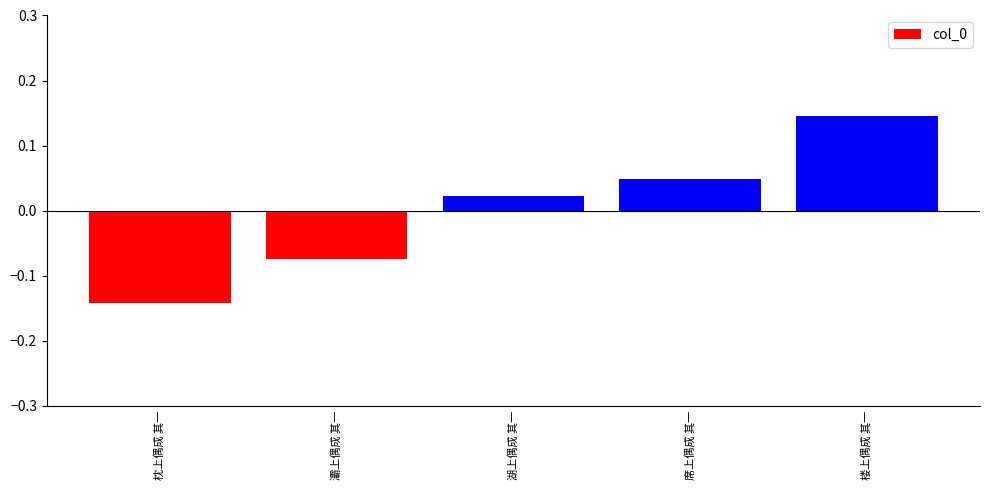

Which label corresponds to the largest value in the chart?

楼上偶成 其一